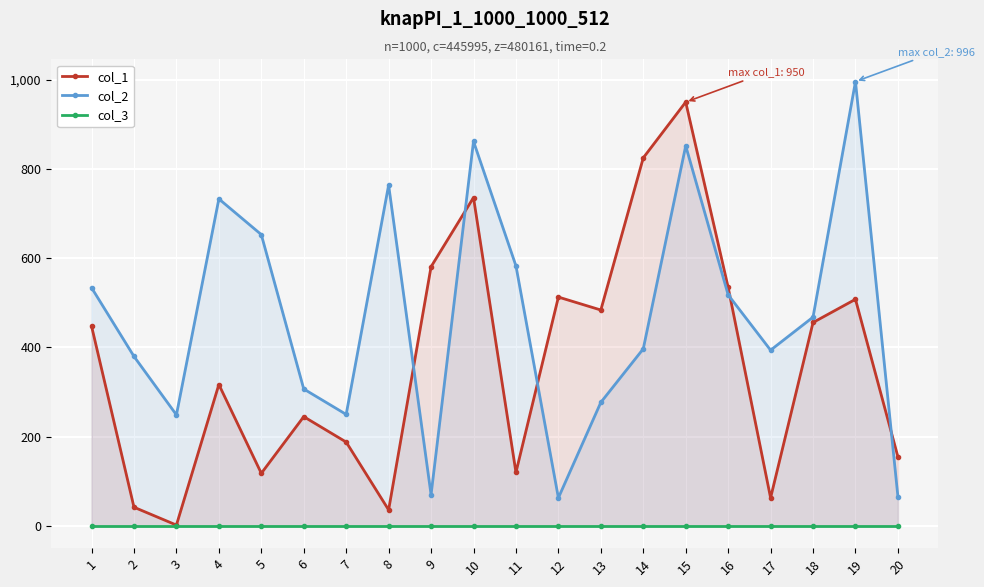

True or false: col_1 and col_3 intersect in this chart.

False